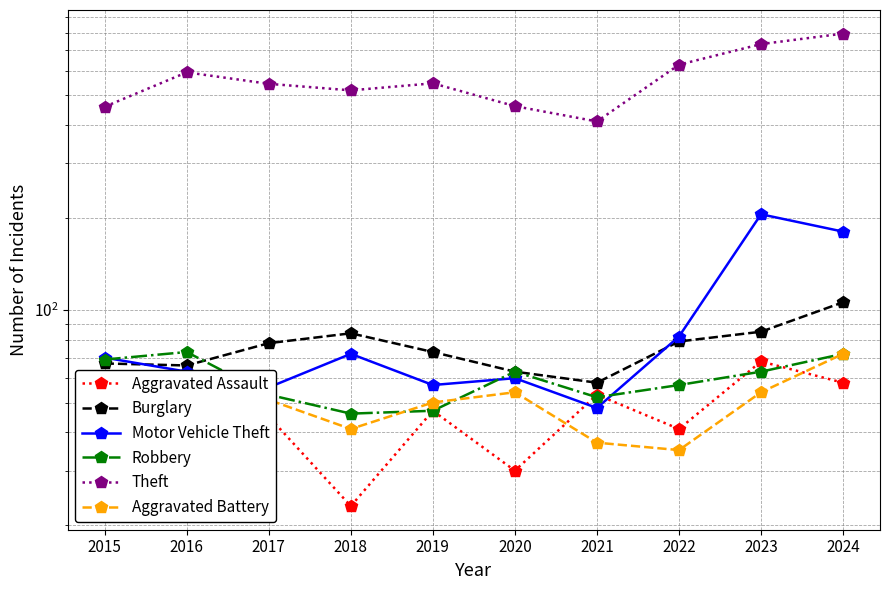

At which label does Motor Vehicle Theft first exceed 70?

2018